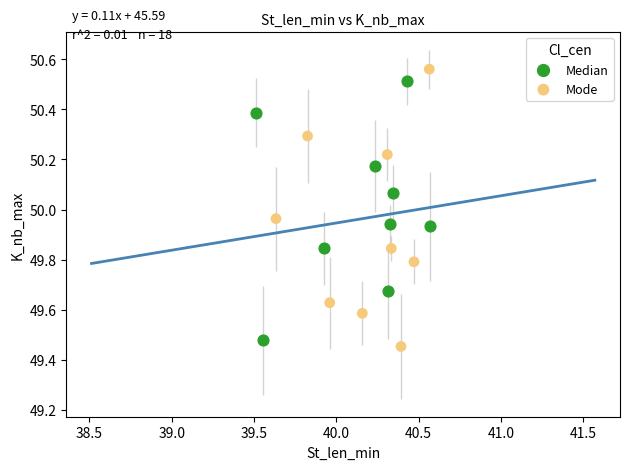

Which series reaches the maximum Y coordinate?

Mode